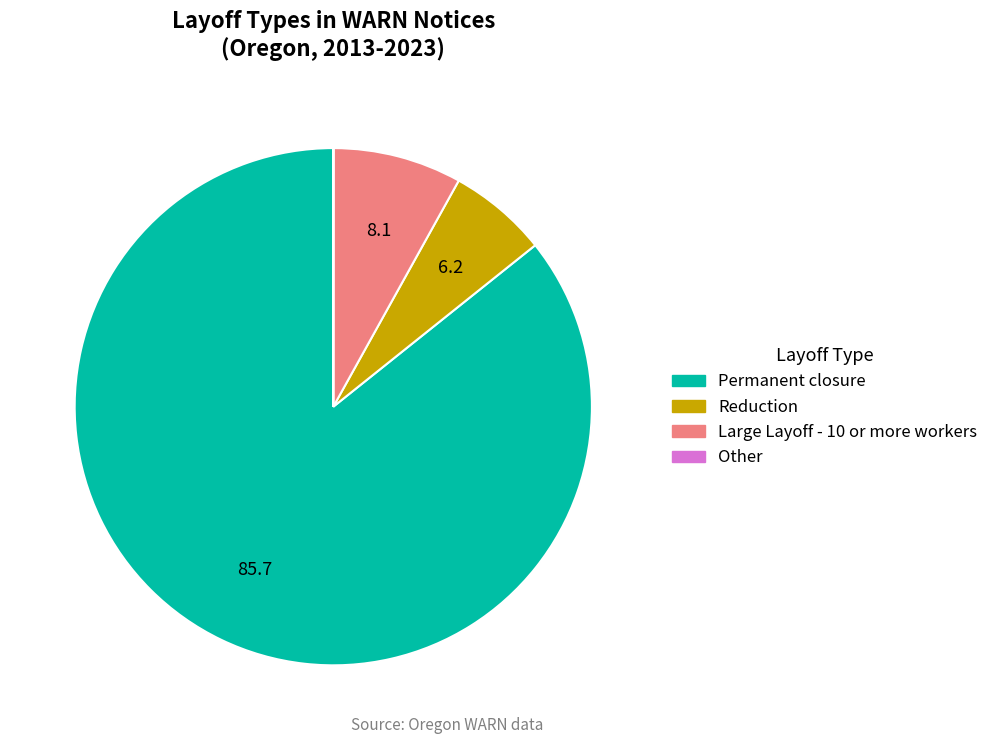

Which has a higher value, Reduction or Permanent closure?

Permanent closure